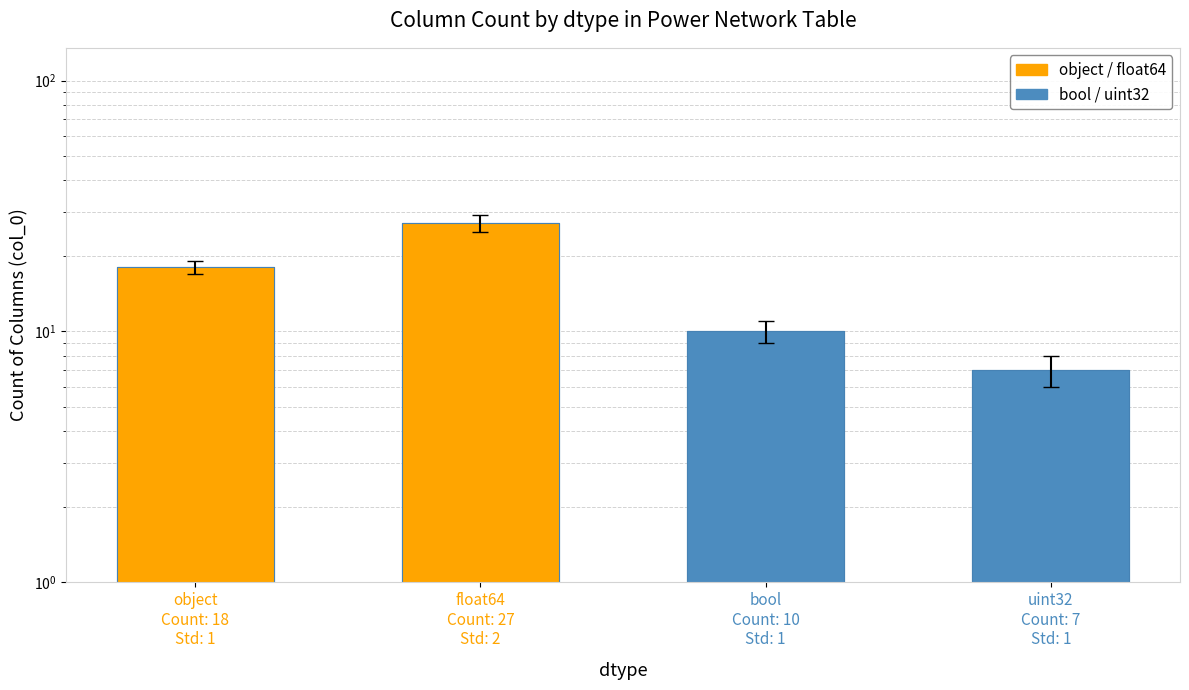

How many data points are less than 18?

2